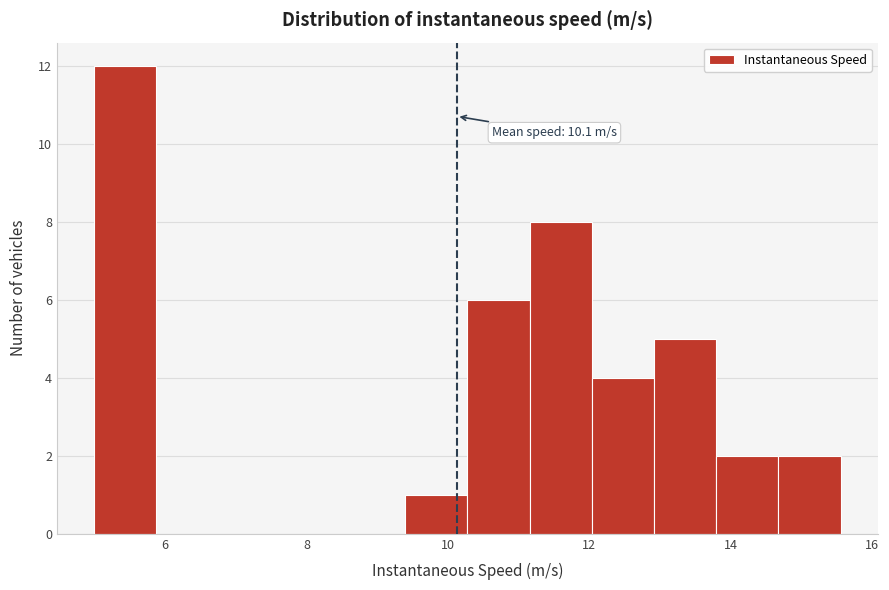

Over which range of the x-axis is the bar tallest?

5.0 to 5.8